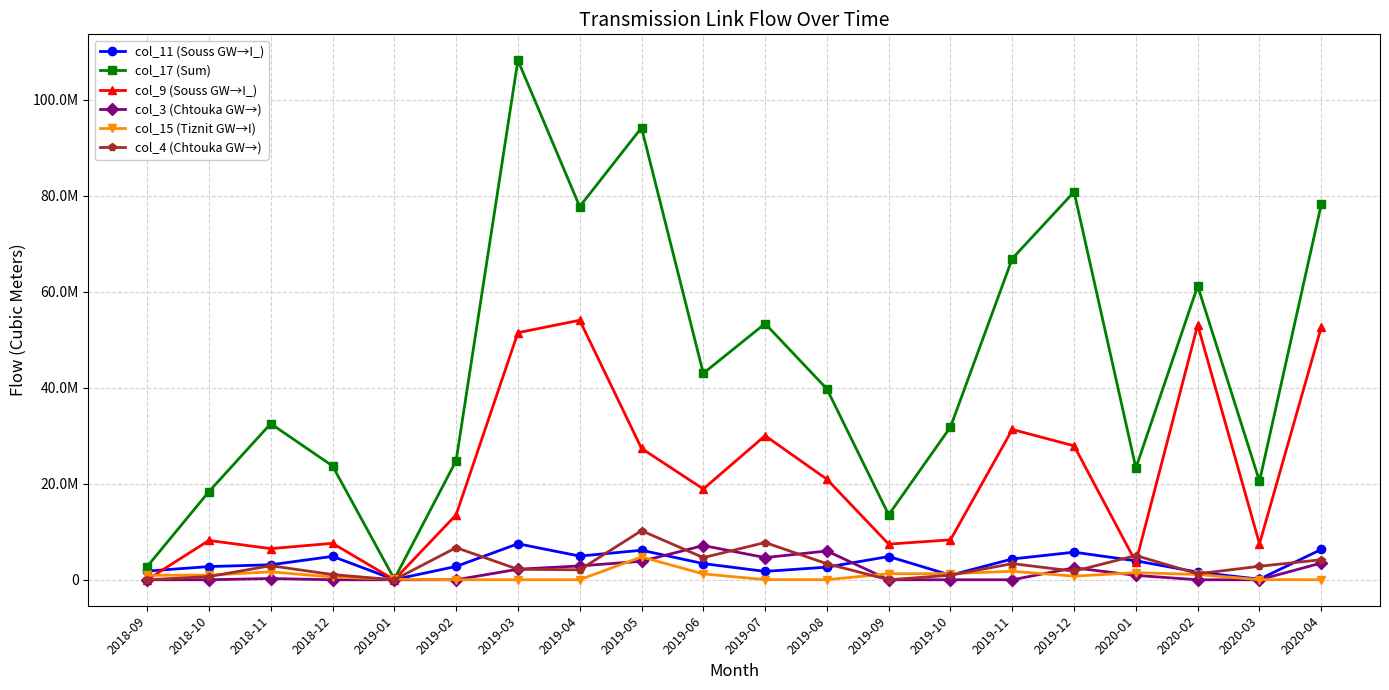

What is the difference between the highest and lowest values at 2019-05?

90328996.0